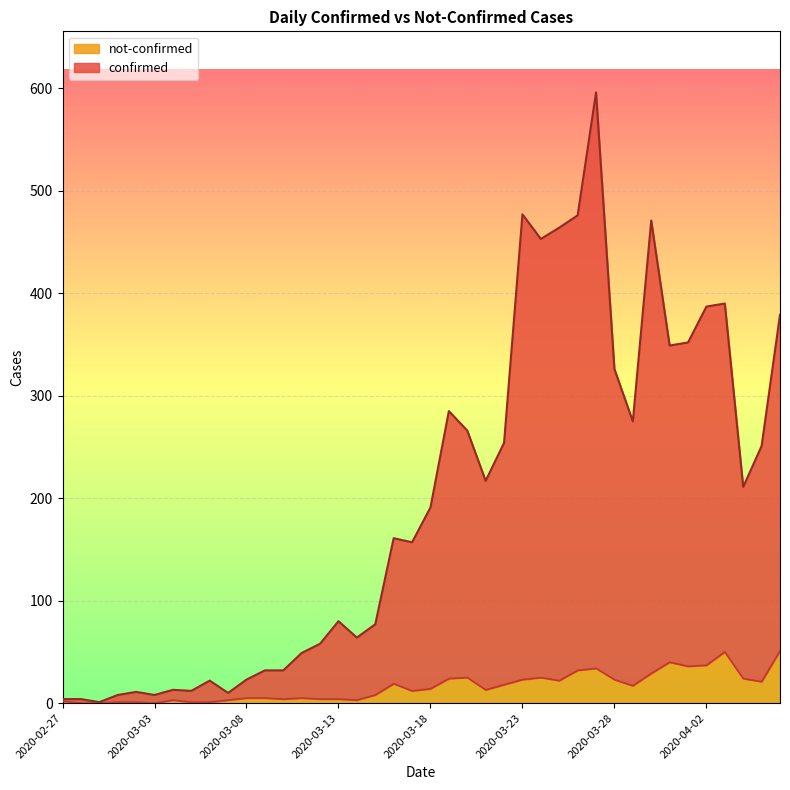

List the series in order of their peak value, lowest first.

not-confirmed, confirmed